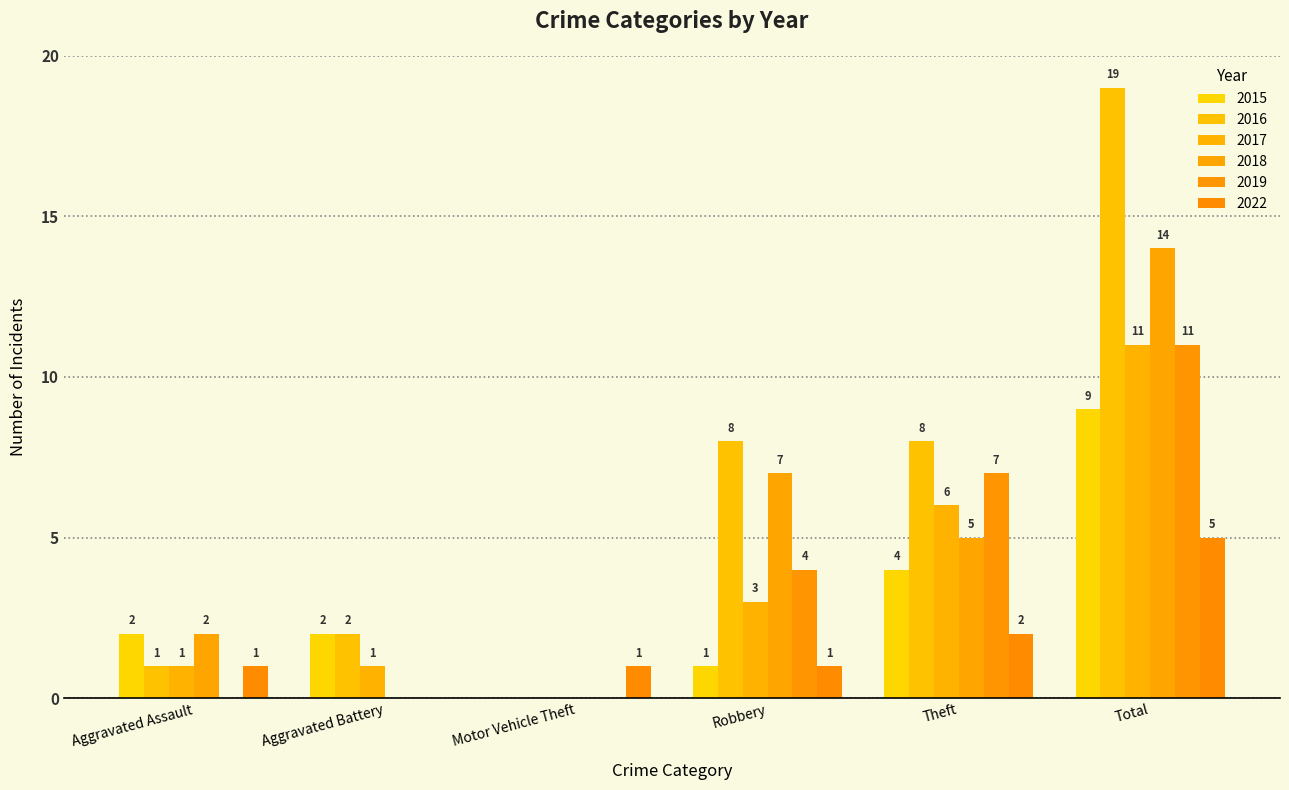

Does the chart contain stacked bars?

No